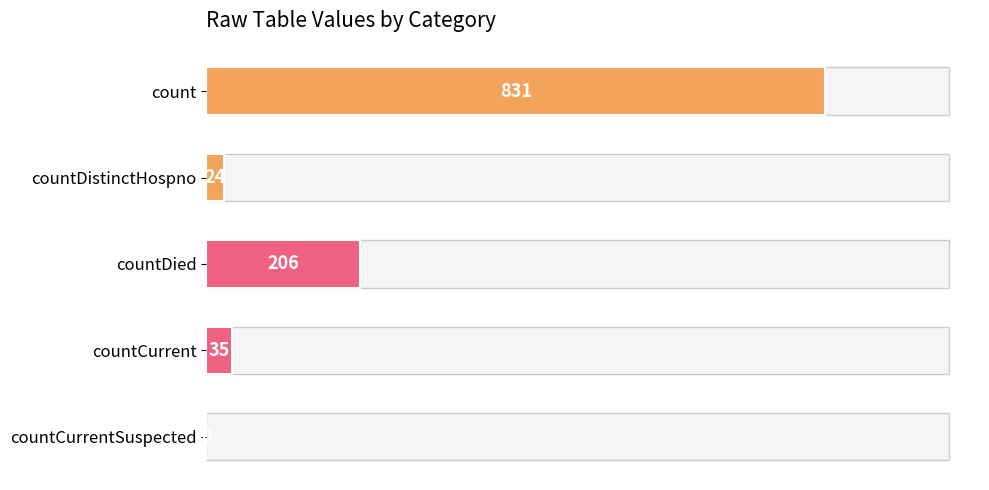

What is the change in value from countCurrent to countCurrentSuspected?

-35